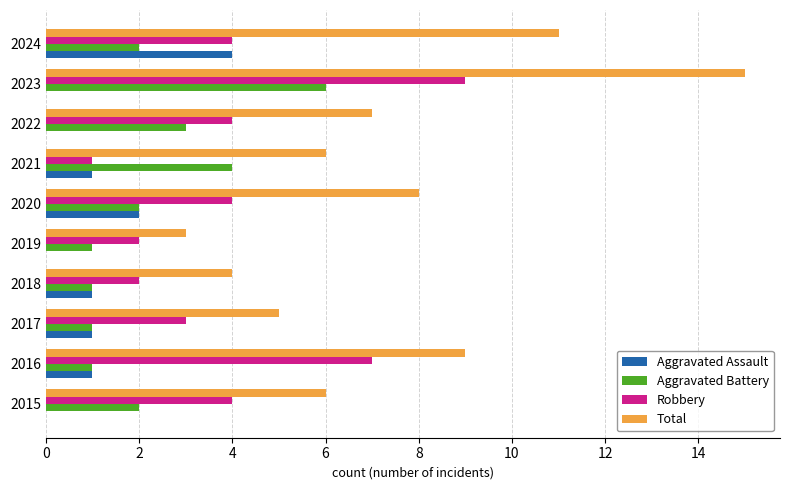

True or false: Robbery has a value of 2 at 2018.

True